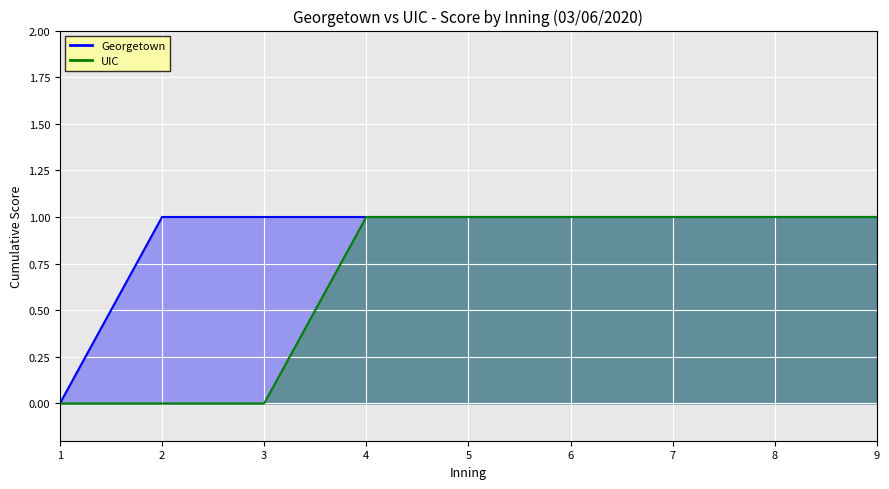

Rank the categories by value from lowest to highest.

1, 2, 3, 4, 5, 6, 7, 8, 9